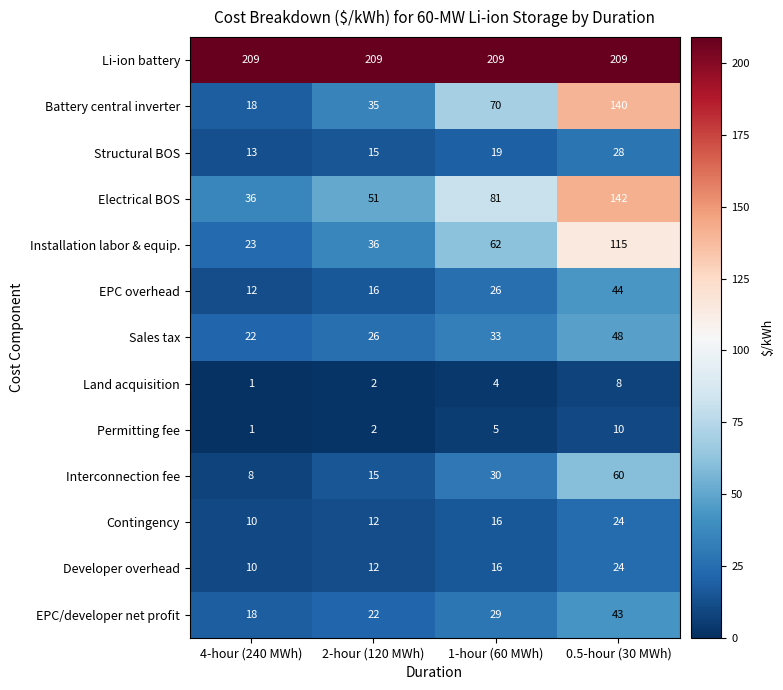

How many distinct data groups are displayed?

13